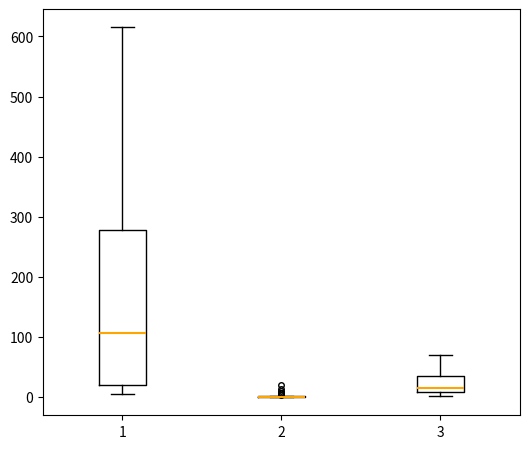

Reading left to right, transcribe this box plot: for each box, give where its median line is, the range the box spans, and where its two whiskers end, as read against the y-axis. The values are not printed on the chart, so give them approximately, as read against the axis.

1: median 110, box 20 to 280, whiskers 0 to 620
2: box collapsed to a line at 0, whiskers 0 to 0
3: median 10 (just above the box's lower edge), box 10 to 40, whiskers 0 to 70